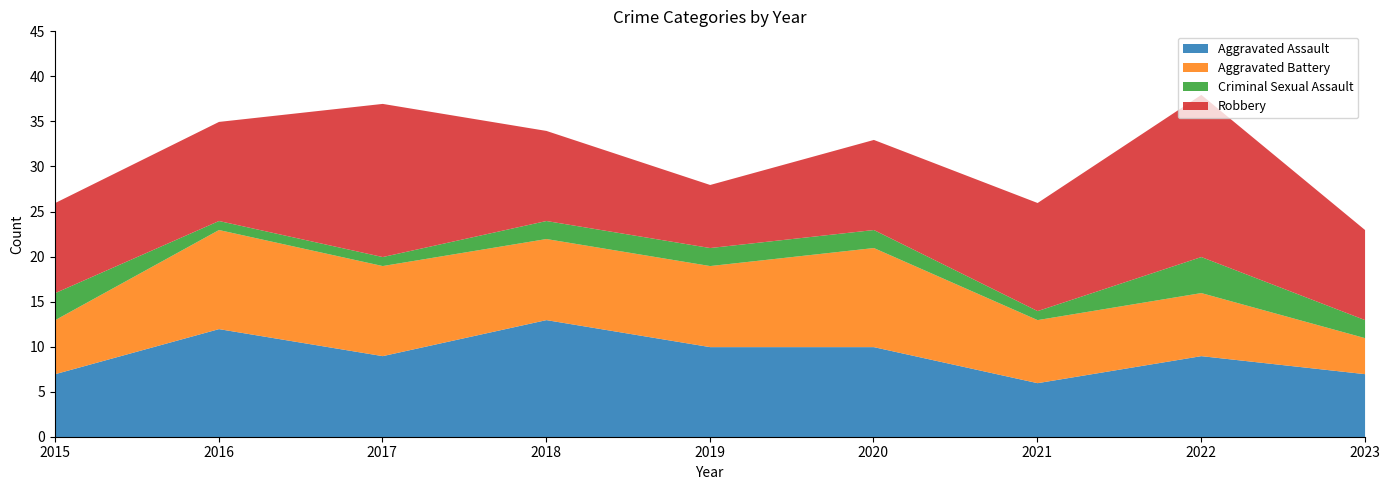

Does the chart have visible grid lines?

No